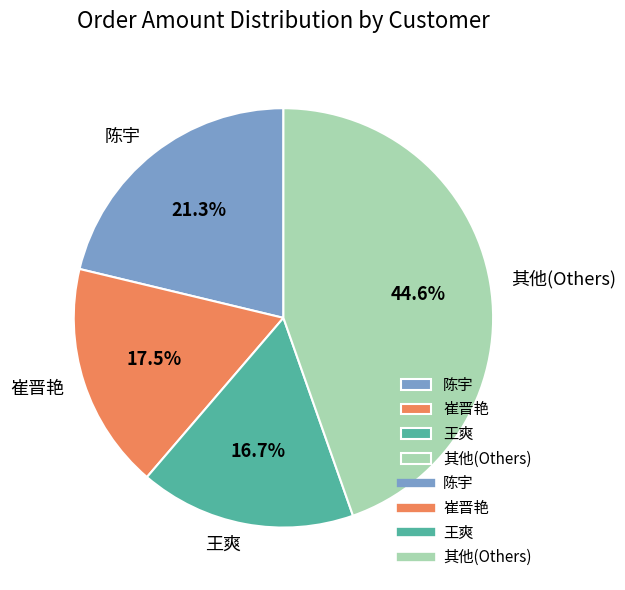

To the nearest percent, what is the difference between the largest and smallest slice percentages?

28%